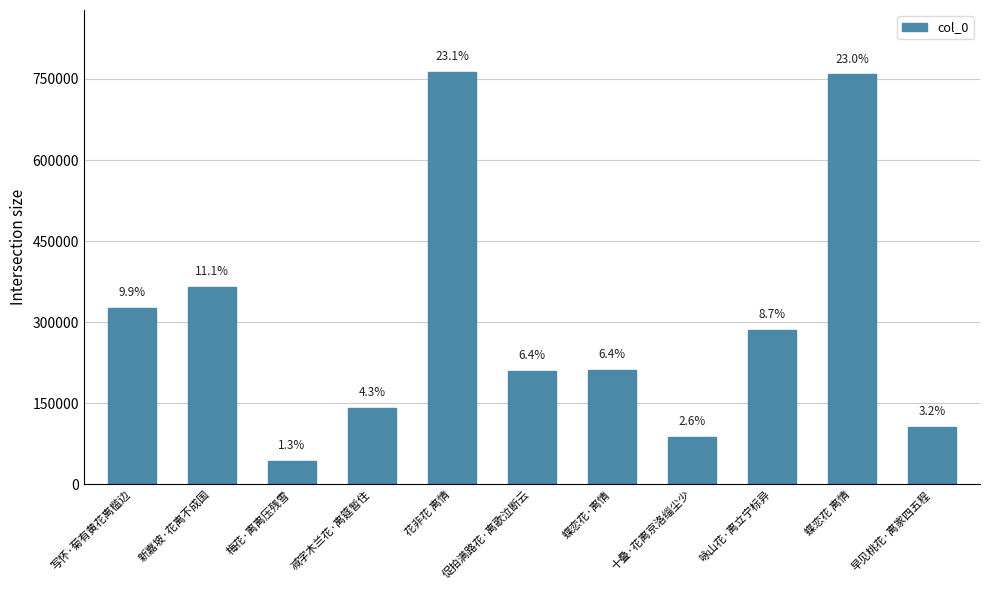

How many bars are there in total?

11